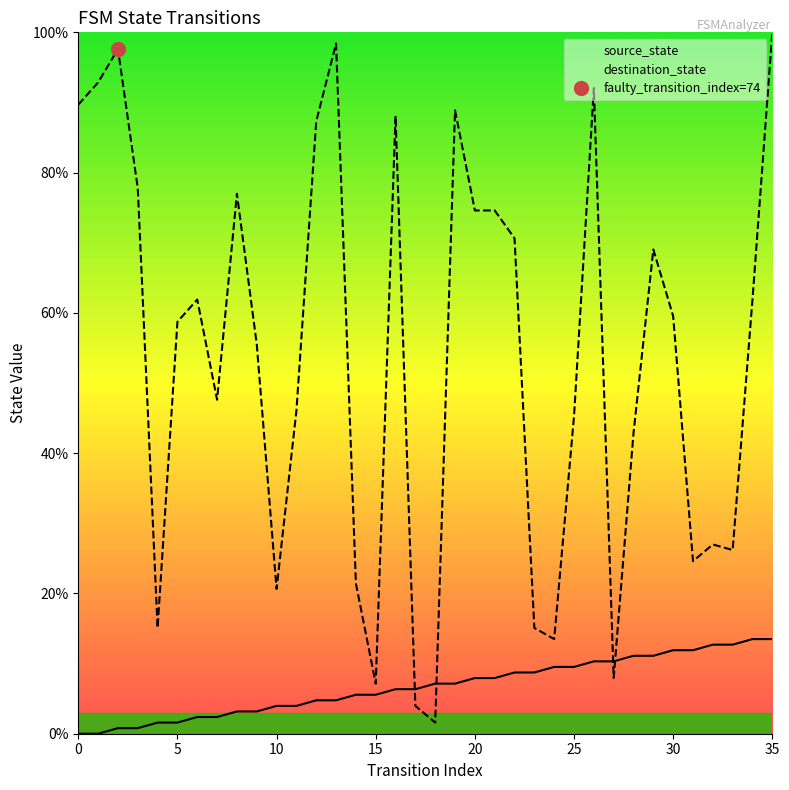

At how many categories does at least one series exceed 17?

29